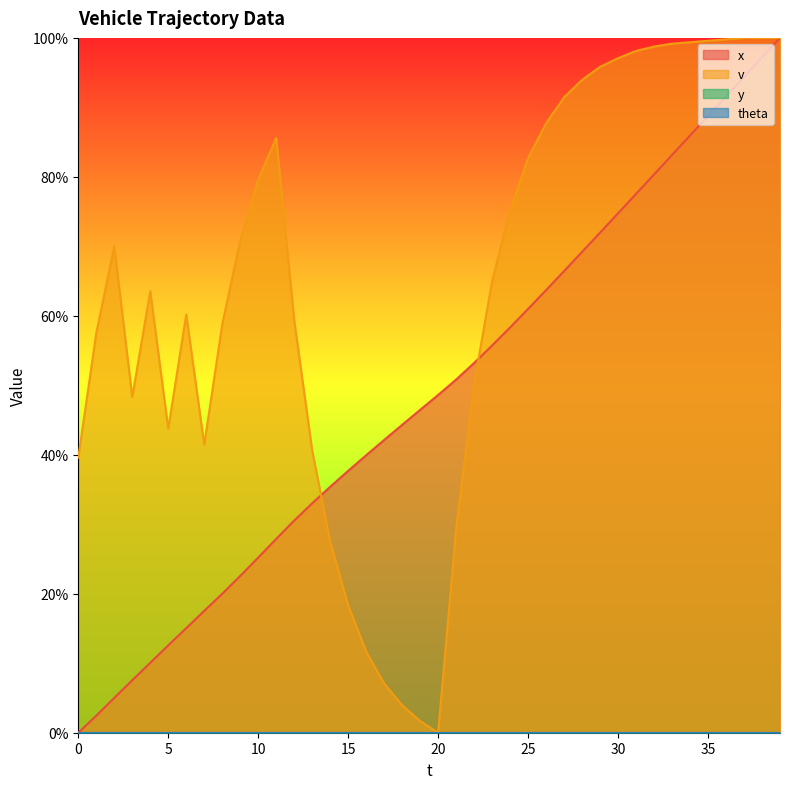

What is the sum of the x values at 8 and 39?

120.0